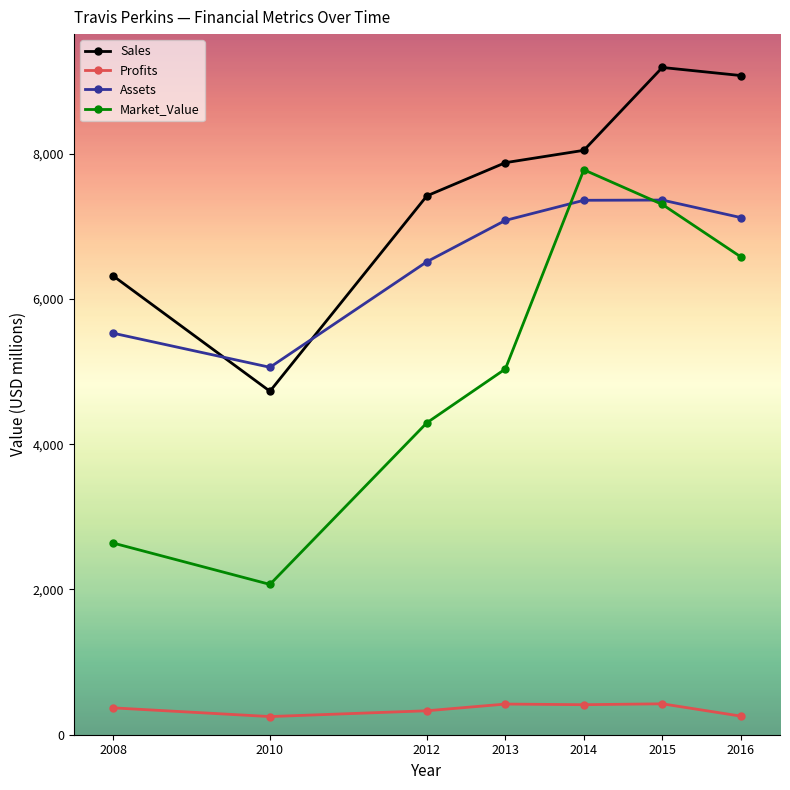

Between 2010 and 2015, which series saw the biggest shift?

Market_Value